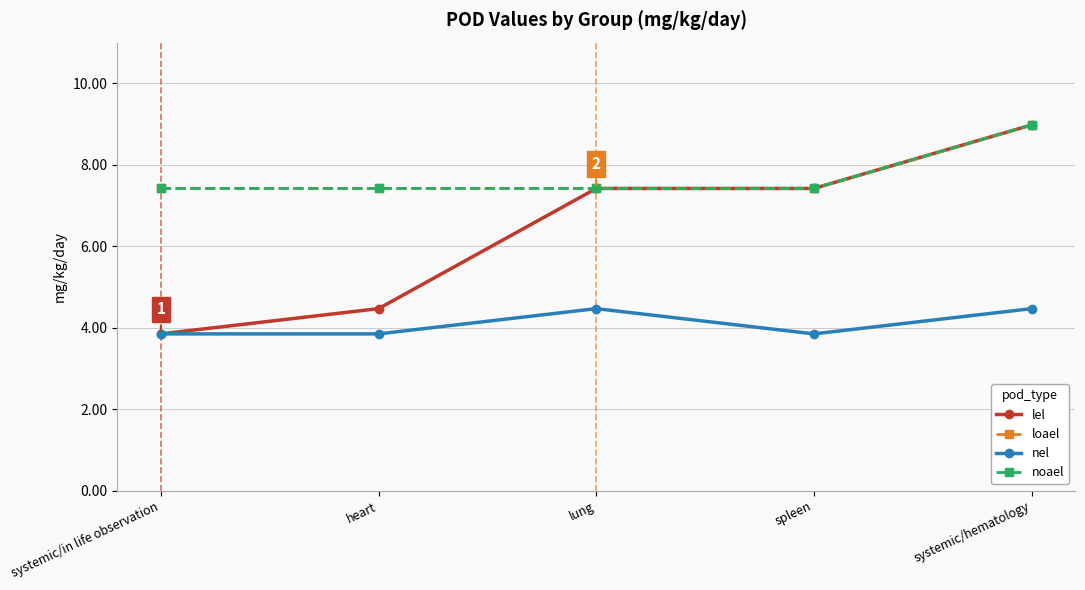

Where is lel nearest to the value 6?

lung